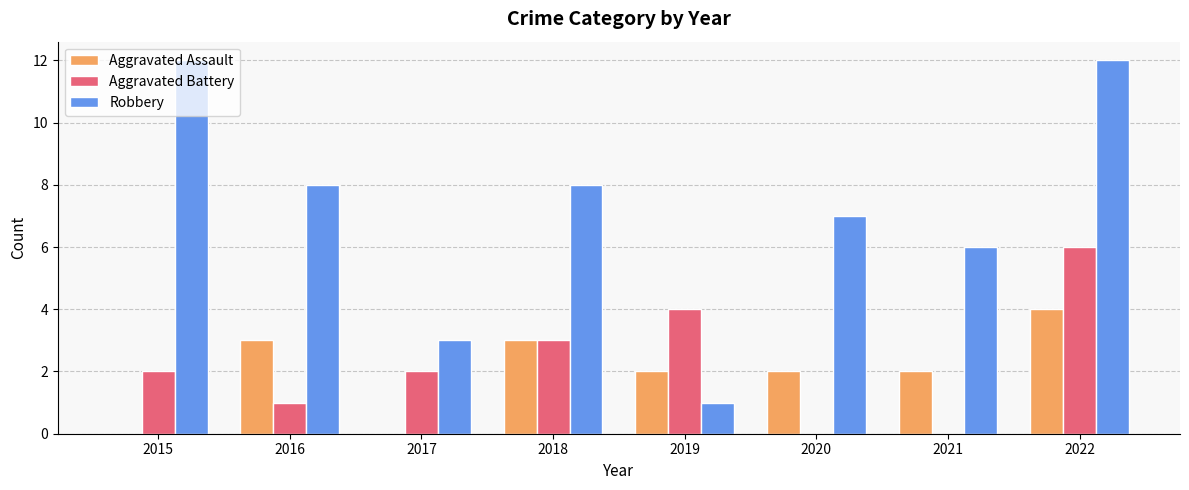

Count the number of categories in the chart.

8